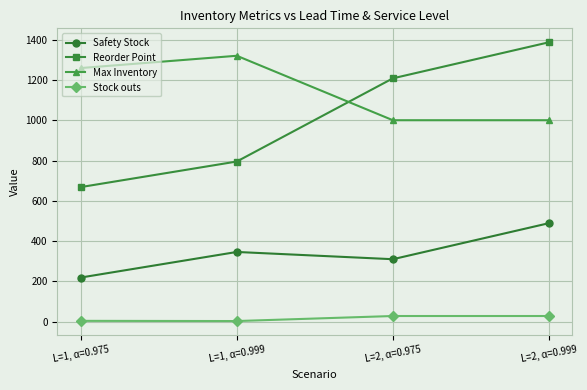

True or false: Stock outs and Reorder Point cross at least once.

False